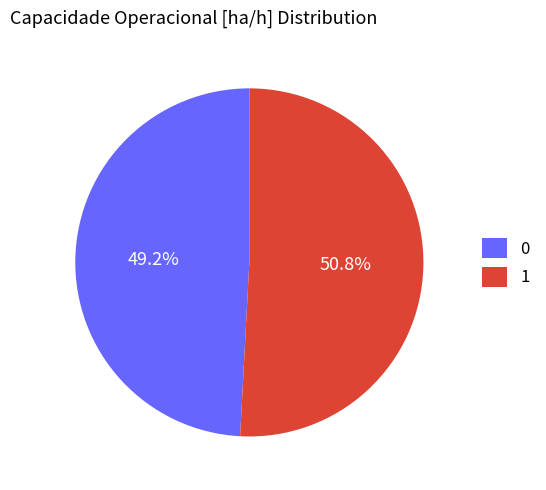

What is the ratio of the value at 0 to the value at 1?

1.0